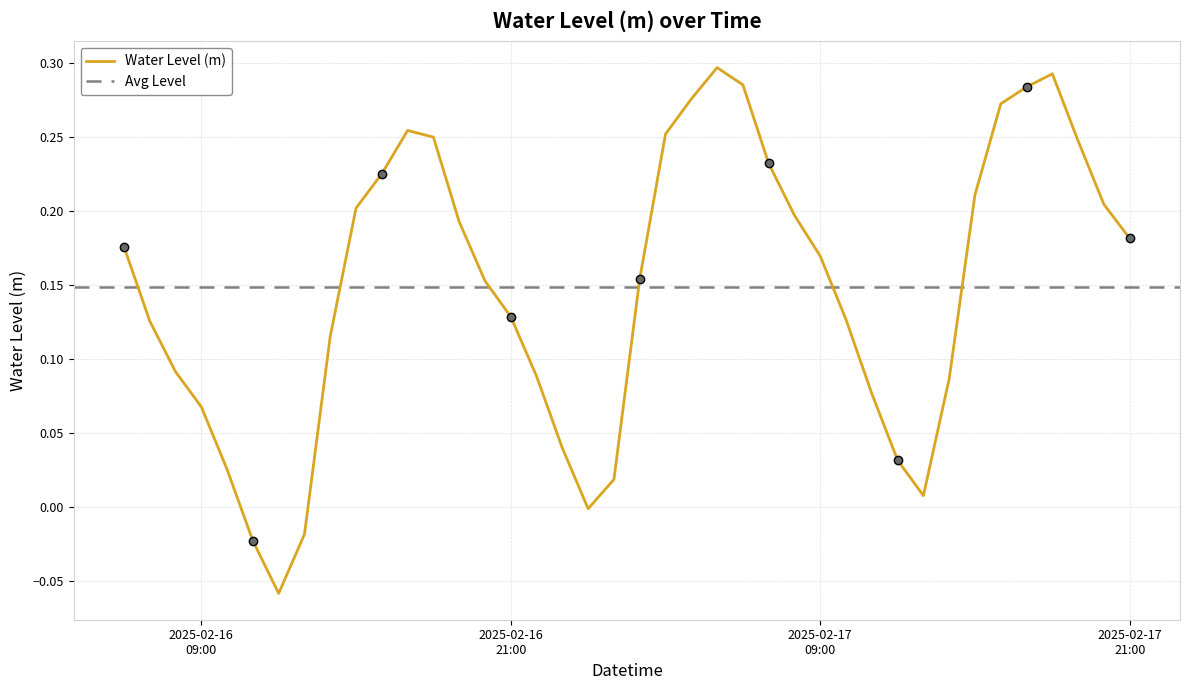

What is the maximum value shown in the chart?

0.3